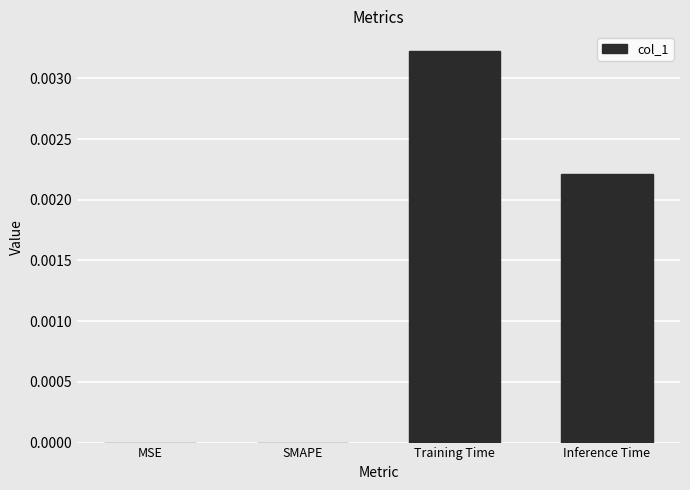

The chart shows a value of 0.0 at MSE. True or false?

True